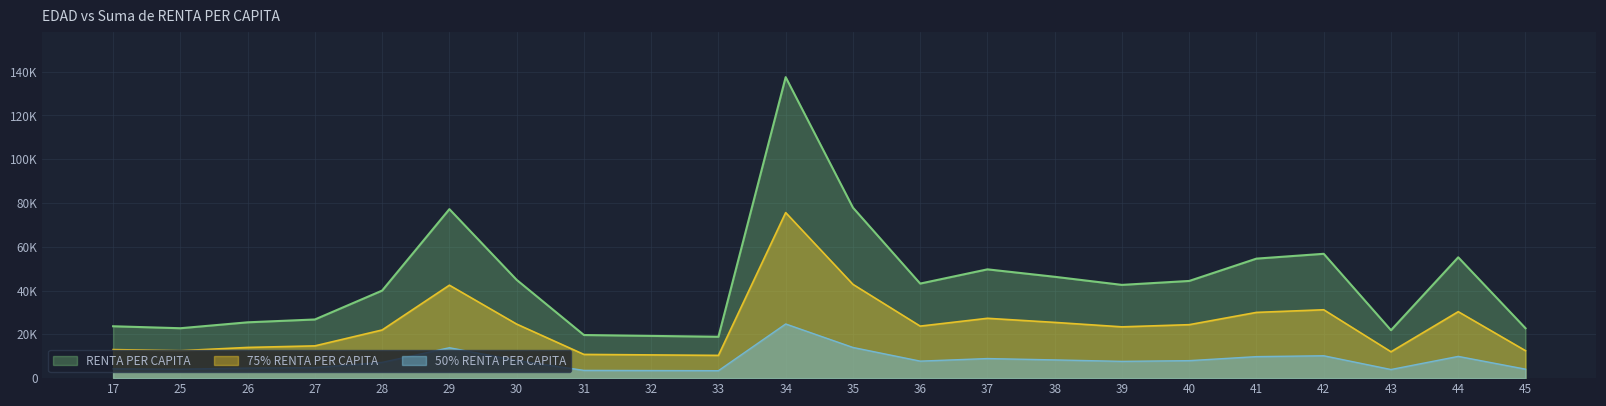

Reading left to right, list all the values displayed in this chart.

17=23700	25=22800	26=25500	27=26800	28=40000	29=77200	30=44900	31=19700	32=19300	33=18900	34=137500	35=77900	36=43200	37=49700	38=46300	39=42600	40=44400	41=54600	42=56800	43=21900	44=55200	45=22800